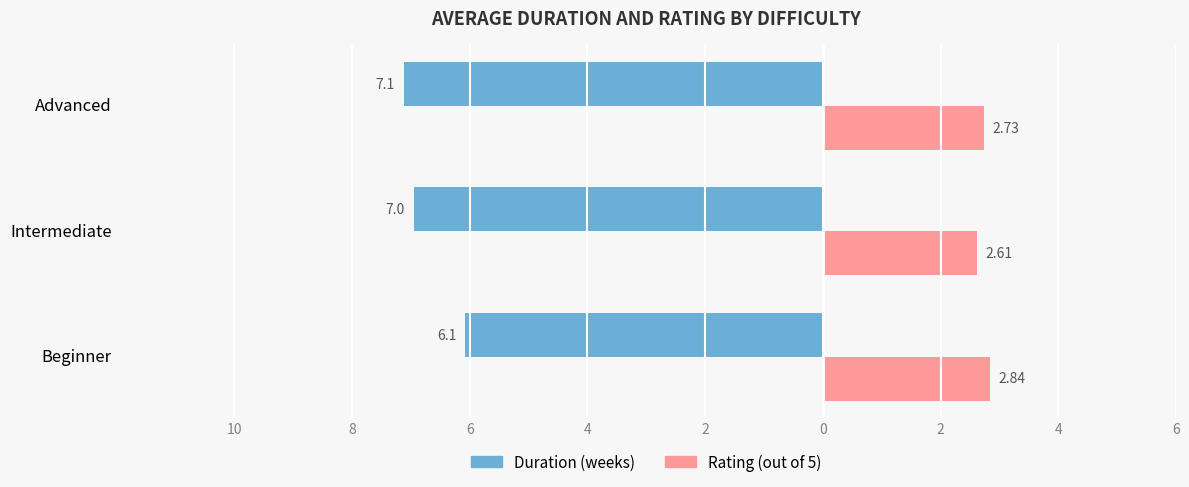

Is it true that Duration equals -1.7 at Beginner?

False